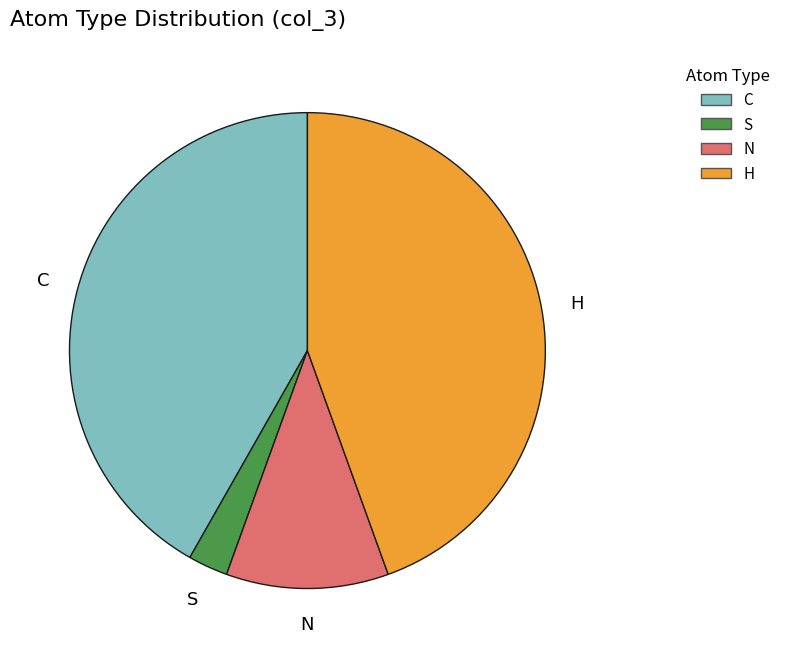

What is the largest slice in the pie chart?

H